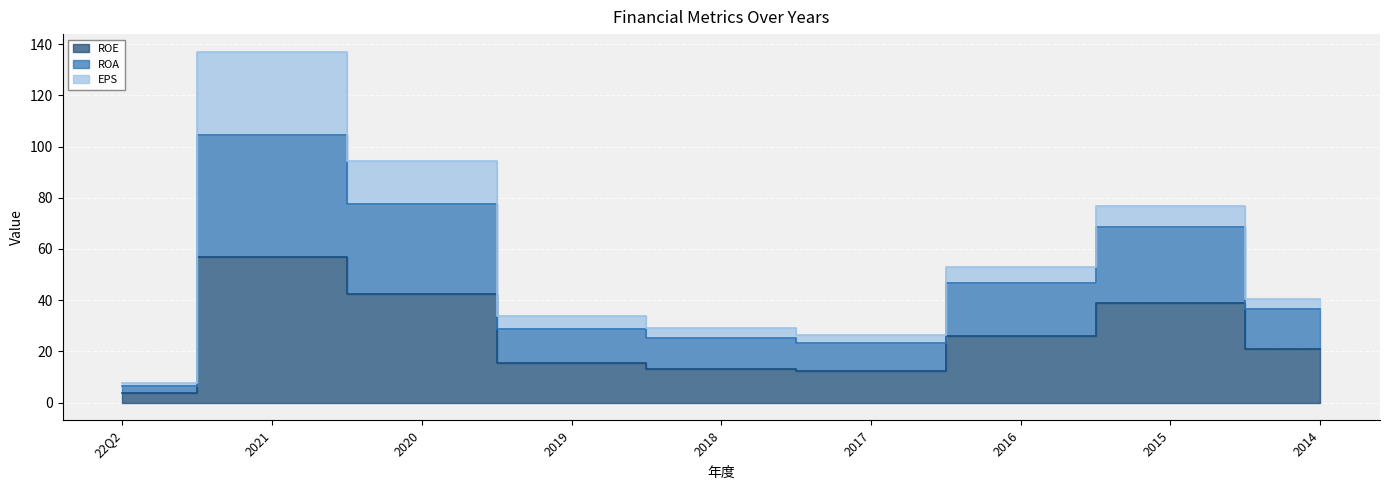

True or false: ROA and ROE intersect in this chart.

False